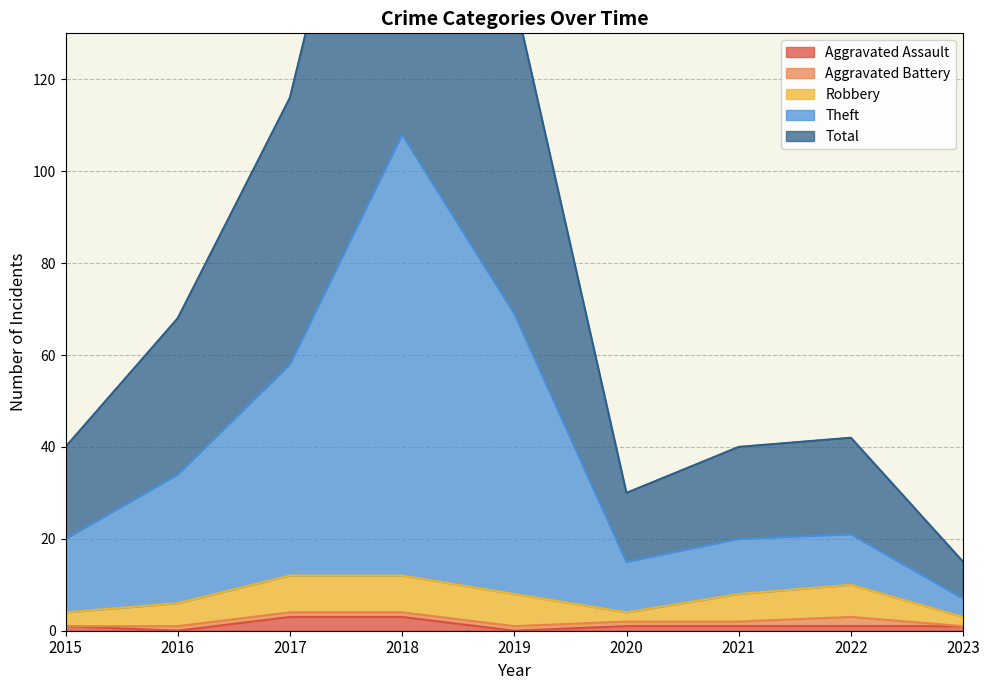

At which label does Total first exceed 21?

2016